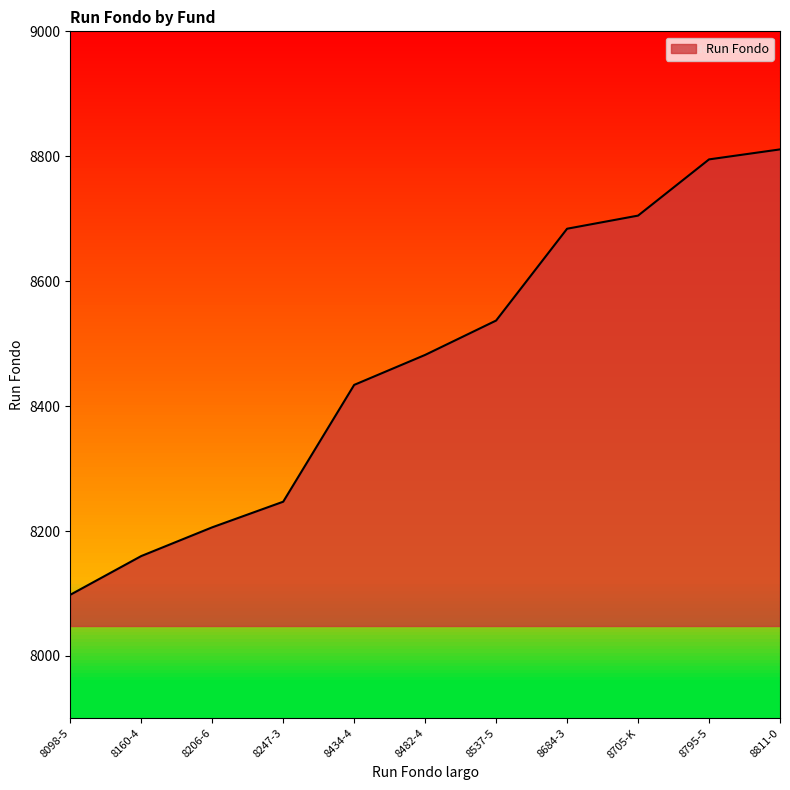

The value at 8684-3 is 8684. True or false?

True